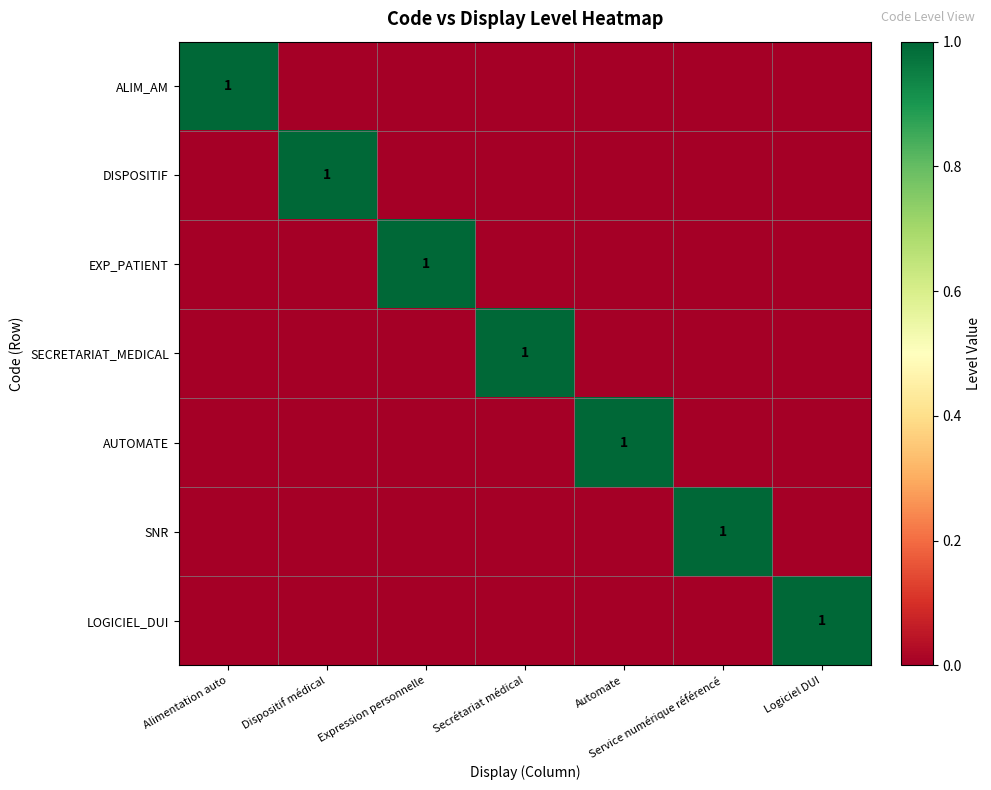

True or false: AUTOMATE has a value of 1 at Automate.

True